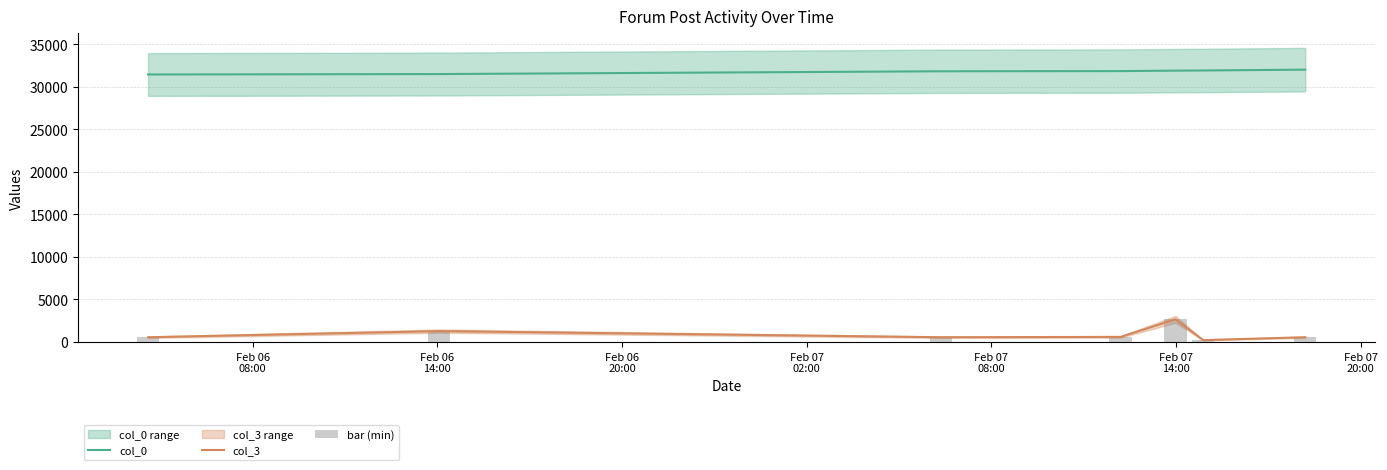

True or false: col_3 and col_0 cross at least once.

False